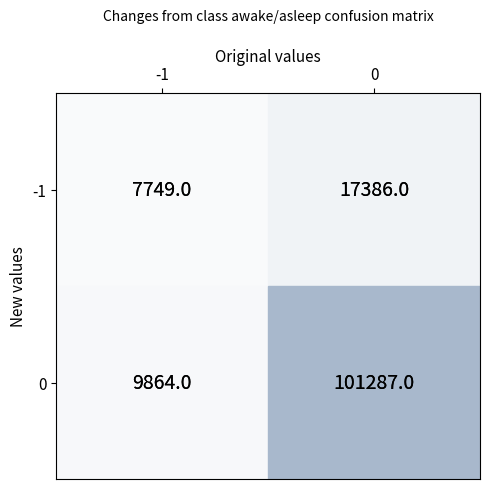

What is the minimum value shown in the chart?

7749